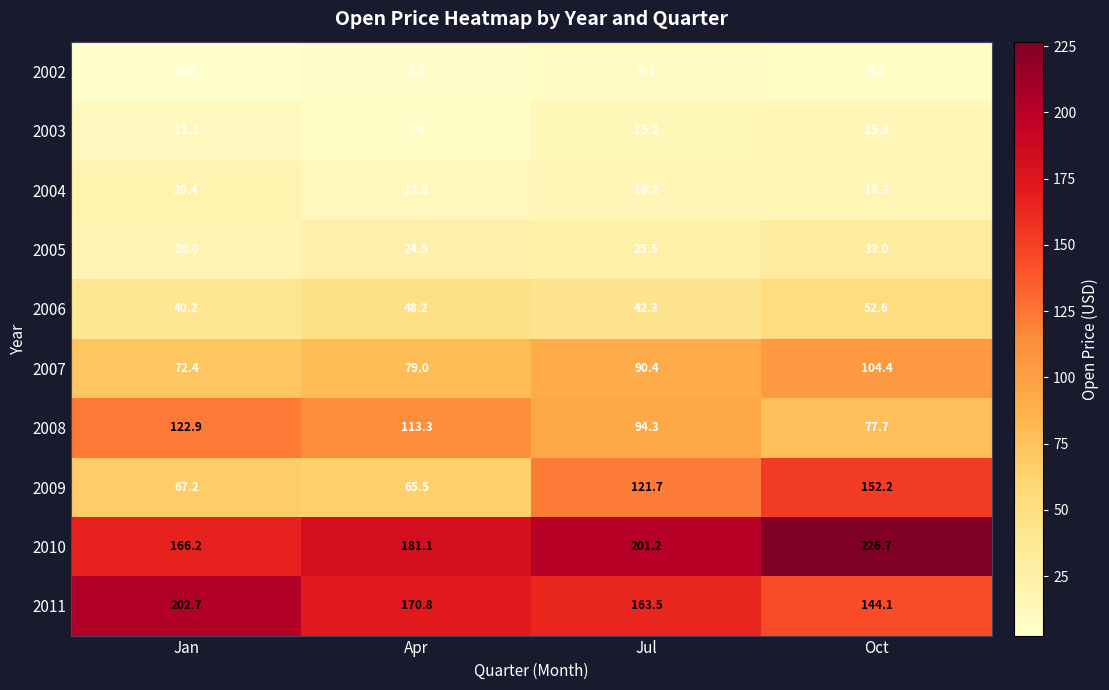

Which label corresponds to the smallest value in the chart?

Jan